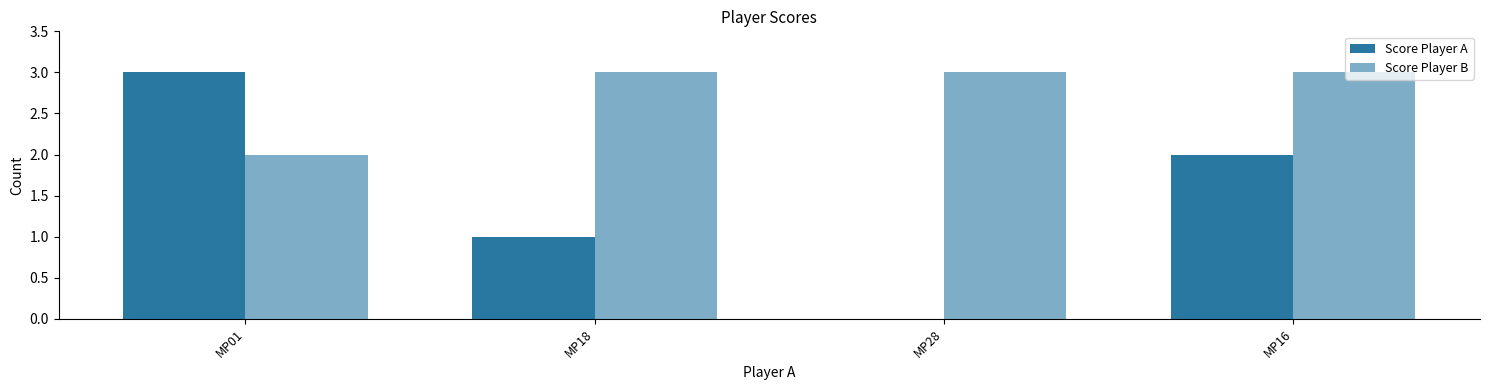

What is the greatest value displayed?

3